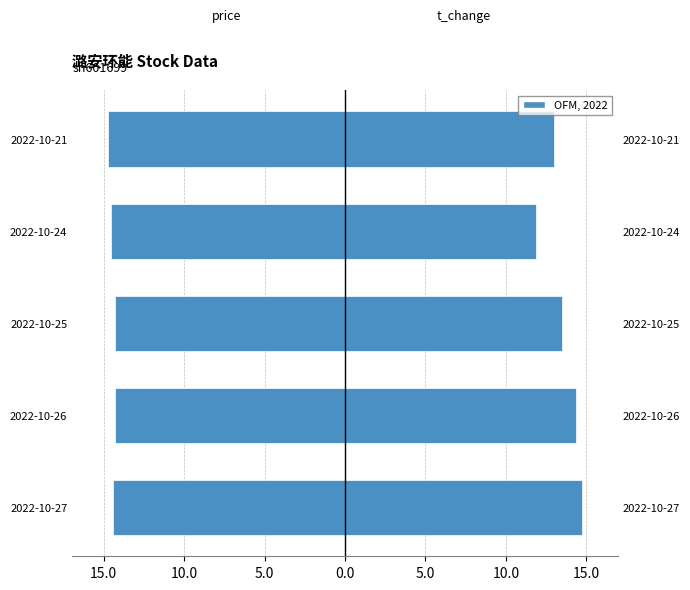

What is the difference between the price values at 2022-10-21 and 2022-10-24?

0.2